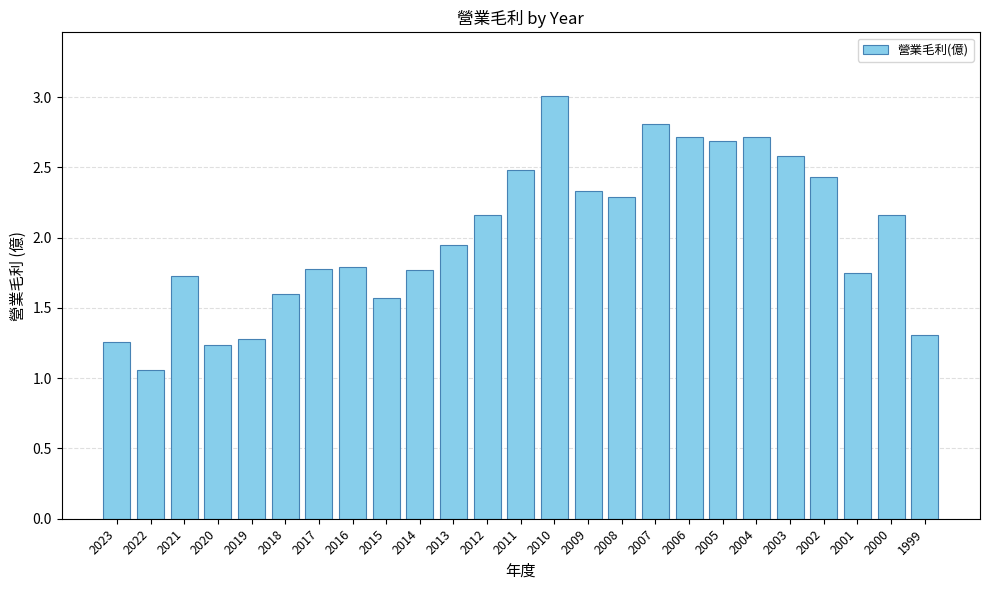

Are the bars horizontal?

No